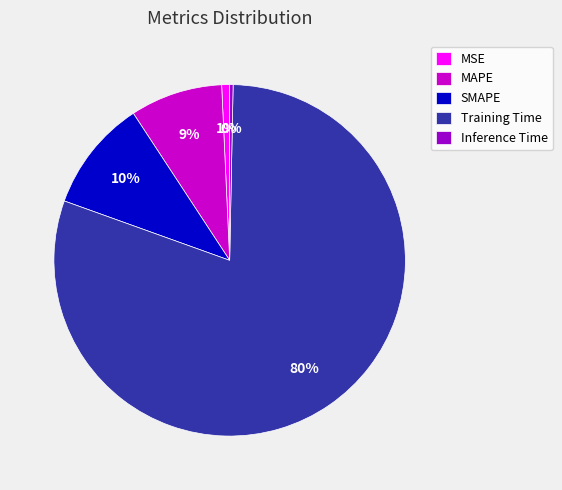

Count the number of slices in the pie.

5